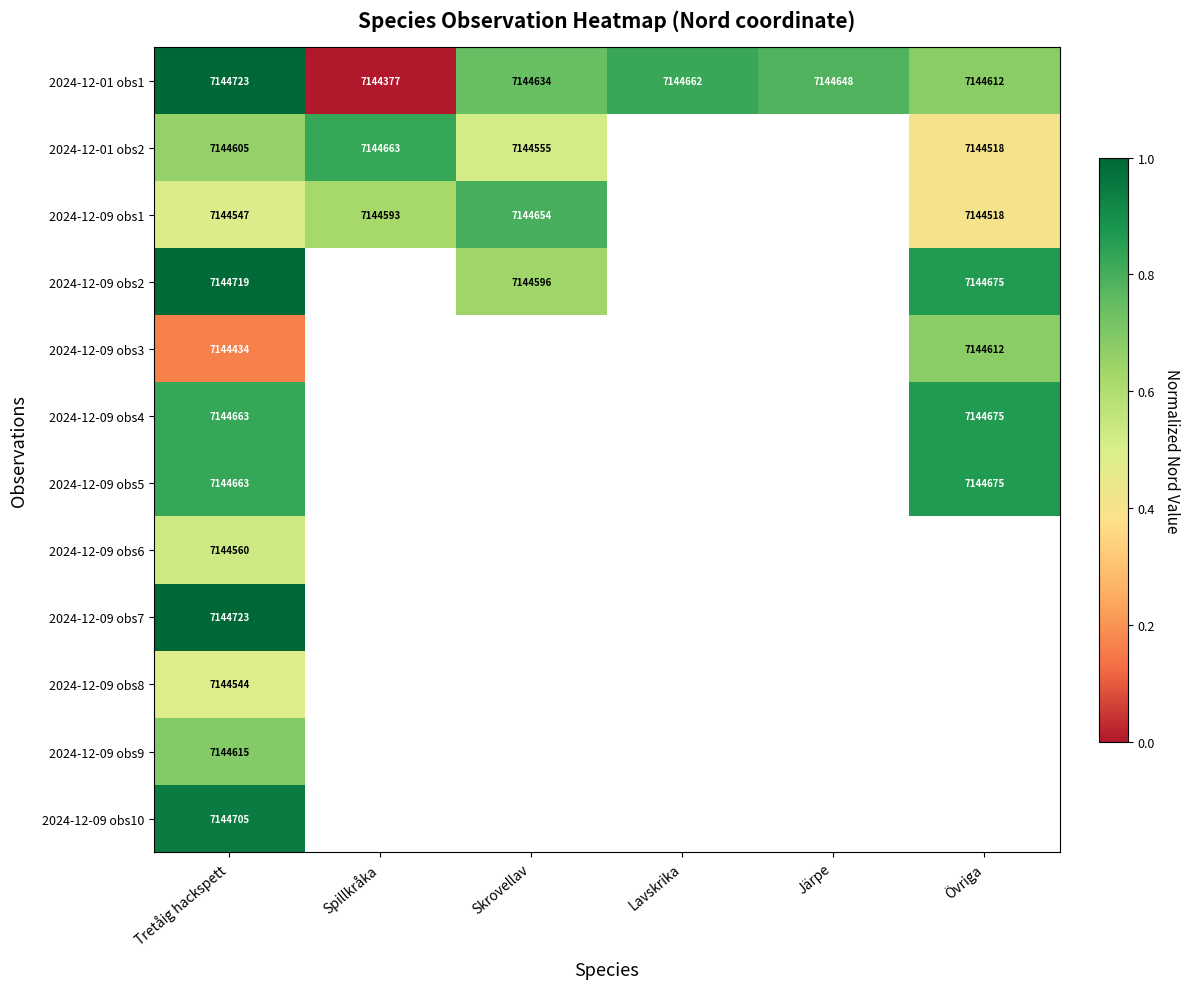

Is the value of 2024-12-09 obs5 at Övriga greater than the value of 2024-12-09 obs4 at Tretåig hackspett?

Yes